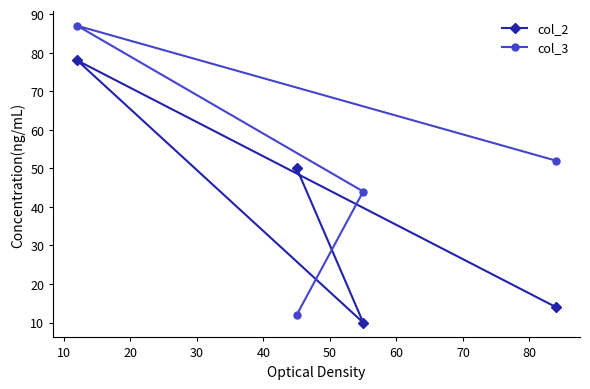

Reading right to left, what are all the values shown in this chart?

col_2: 14	10	50	78
col_3: 52	44	12	87